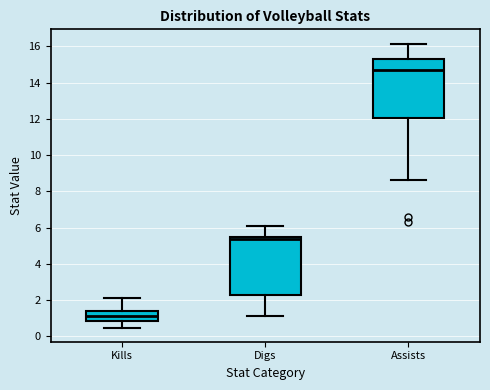

Reading left to right, transcribe this box plot: for each box, give where its median line is, the range the box spans, and where its two whiskers end, as read against the y-axis. The values are not printed on the chart, so give them approximately, as read against the axis.

Kills: median 1.0, box 0.8 to 1.4, whiskers 0.4 to 2.2
Digs: median 5.4 (just below the box's upper edge), box 2.2 to 5.4, whiskers 1.2 to 6.2
Assists: median 14.8, box 12.0 to 15.4, whiskers 8.6 to 16.2